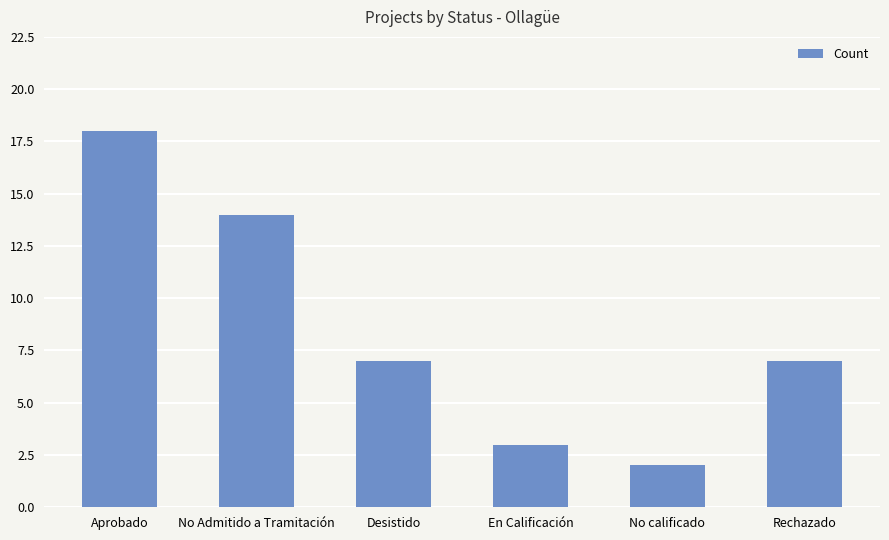

Which has a higher value, No Admitido a Tramitación or Aprobado?

Aprobado